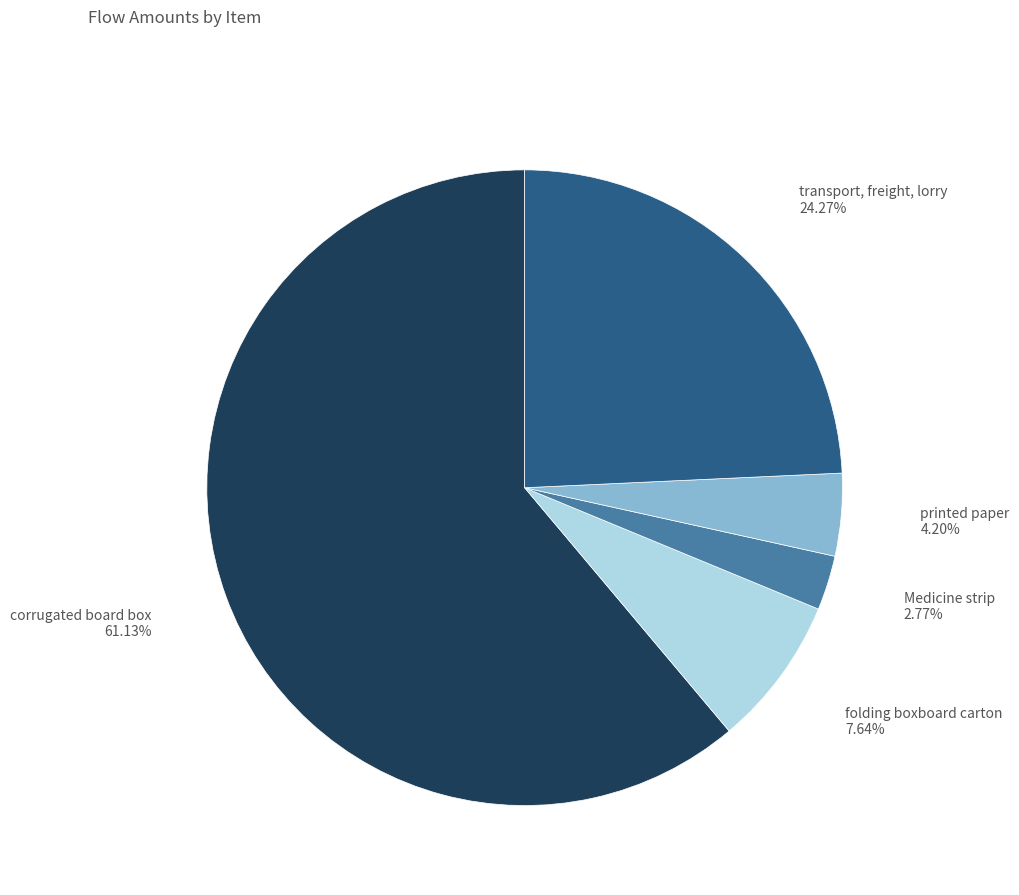

Is there a majority slice in this chart?

Yes